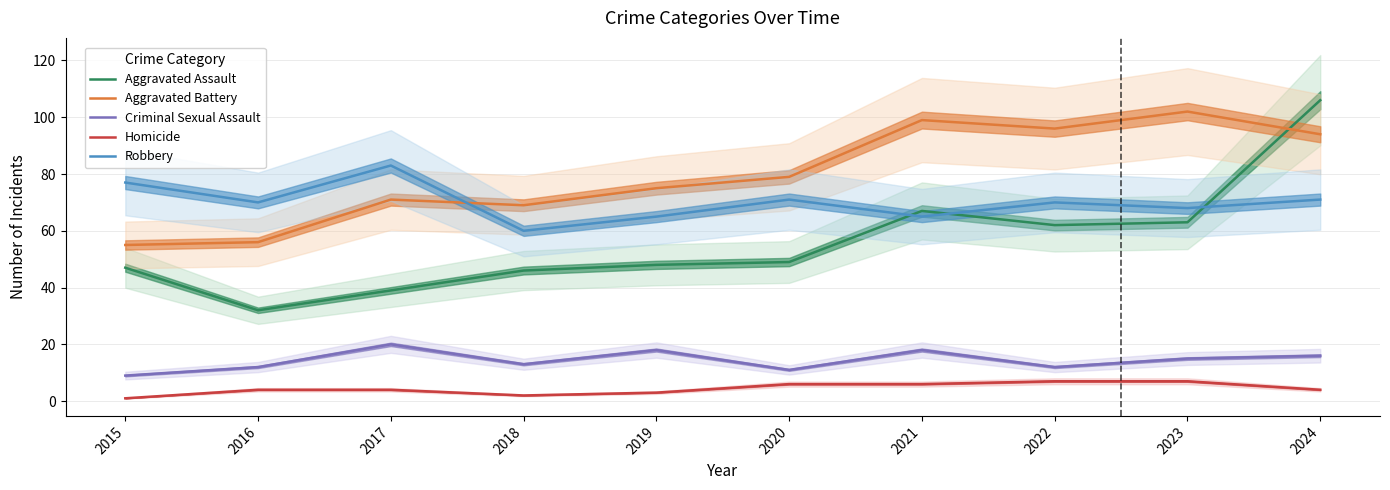

How many lines are shown in the chart?

5